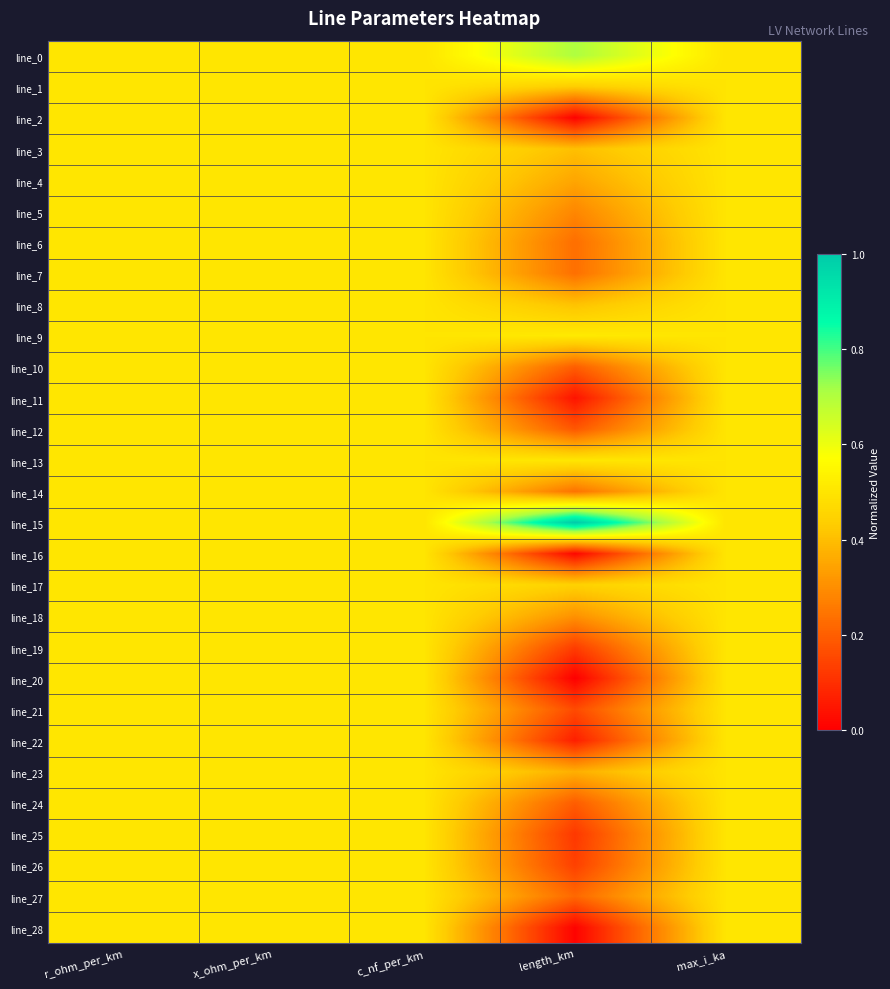

Which series has the largest total across all categories?

line_15